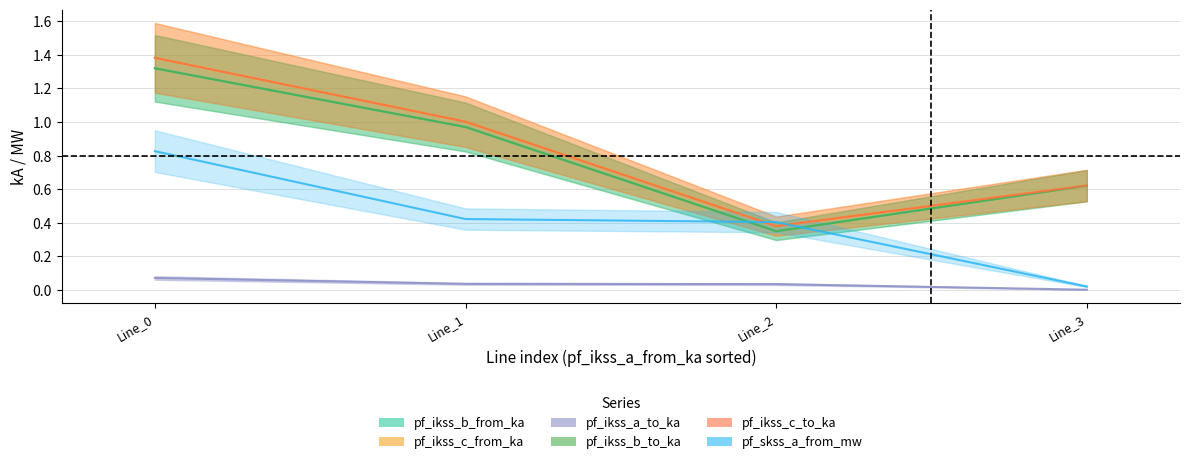

Which category has the highest value in the pf_skss_a_from_mw series?

Line_0